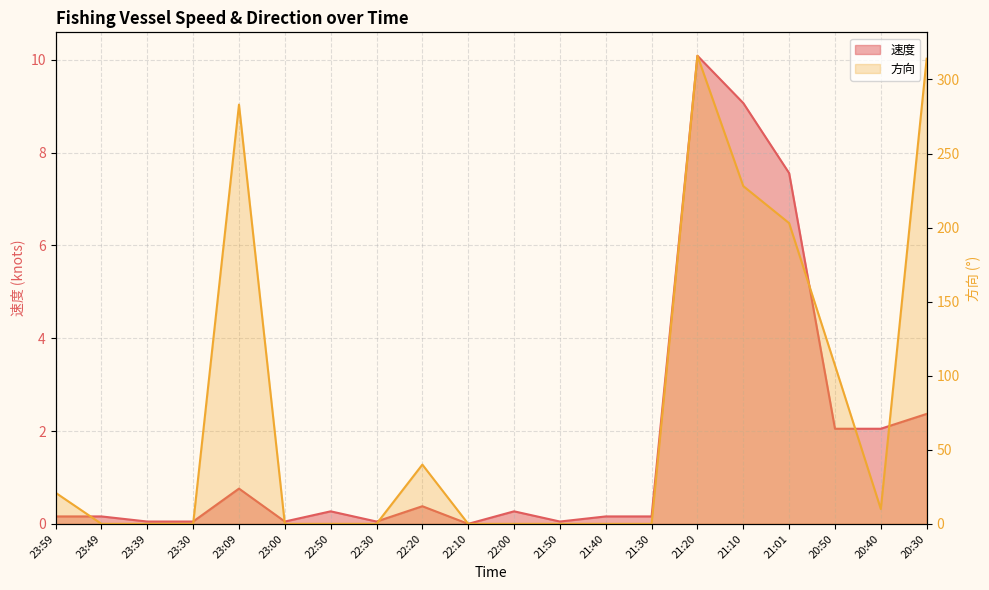

The value of 速度 at 21:50 is 0.0. True or false?

False